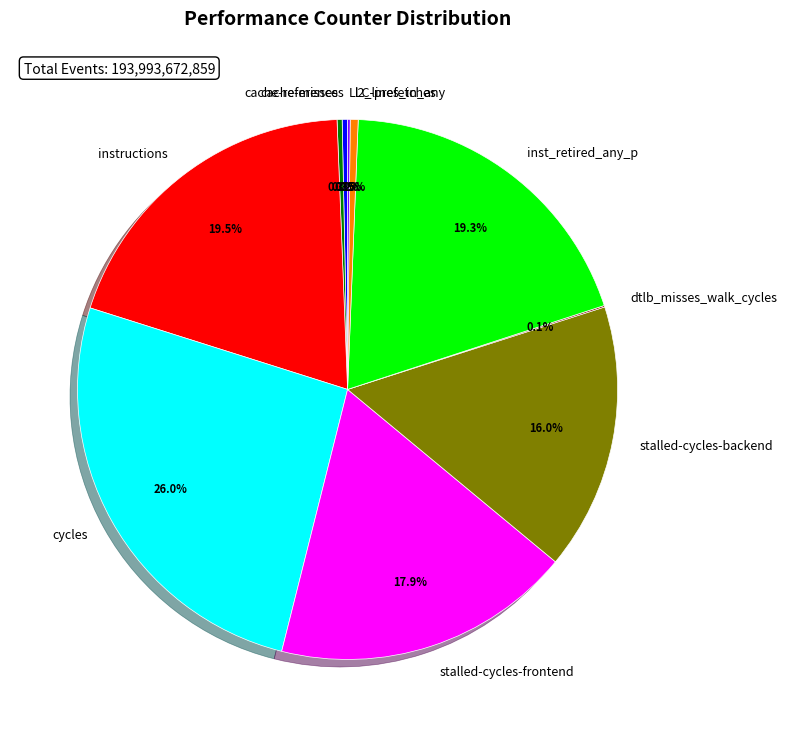

Approximately how many times larger is the value at stalled-cycles-frontend compared to inst_retired_any_p?

0.9